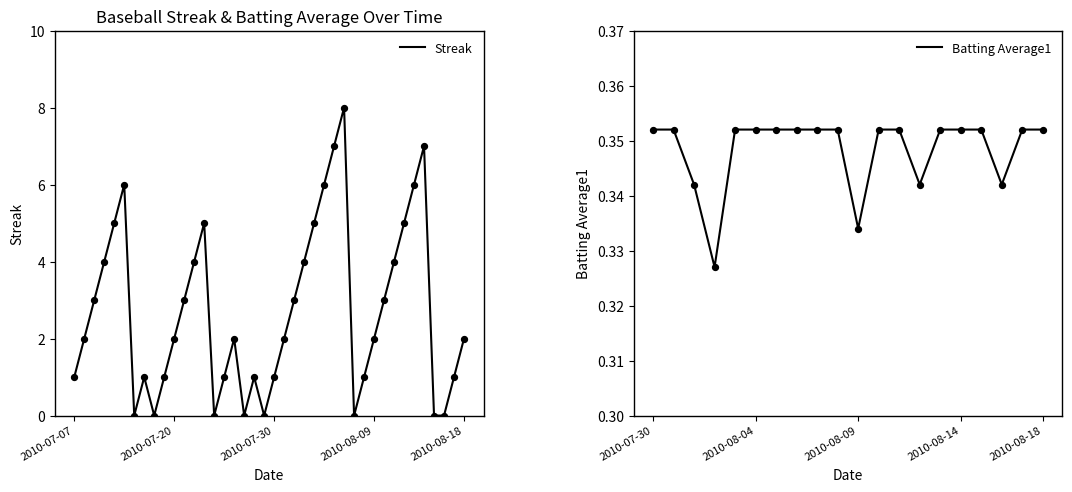

What is the ratio of the value at 2010-07-30 to the value at 2010-07-21?

0.3